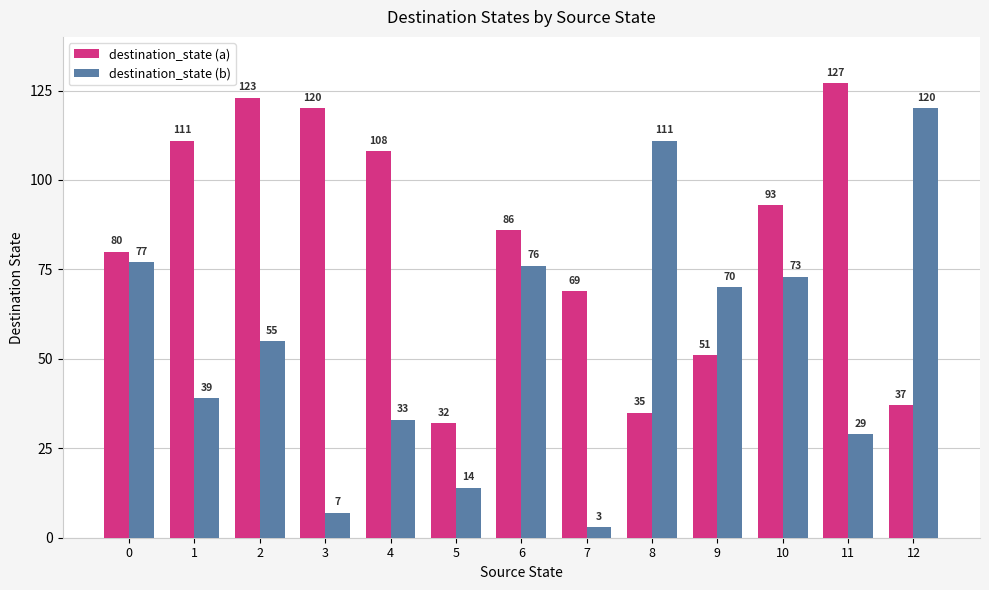

What is the value of the destination_state (b) bar at the 1st from the left?

77